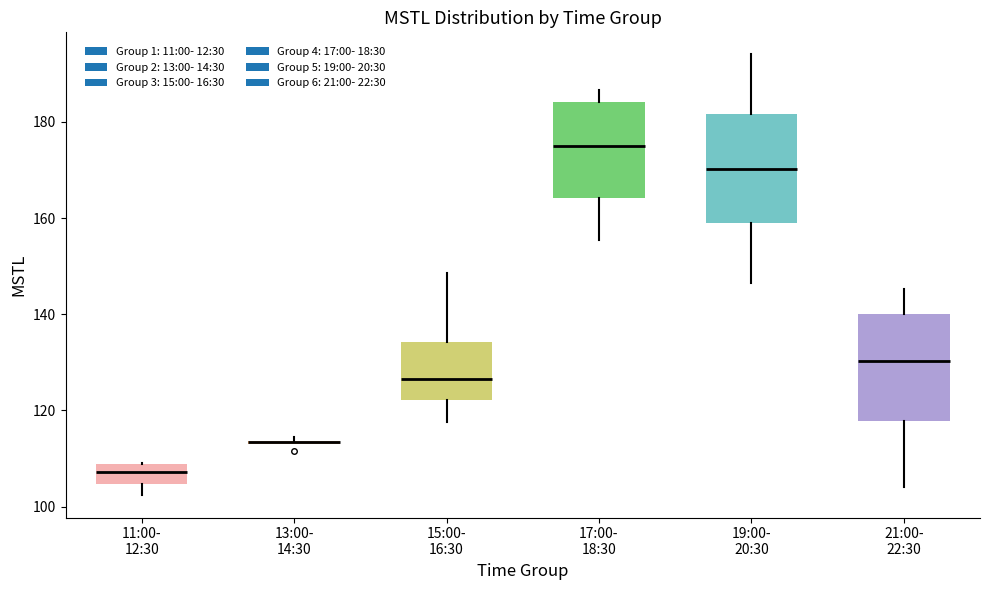

Where is the upper edge of the box for 13:00- 14:30 on the y-axis? The values are not printed on the chart, so give them approximately, as read against the axis.

114